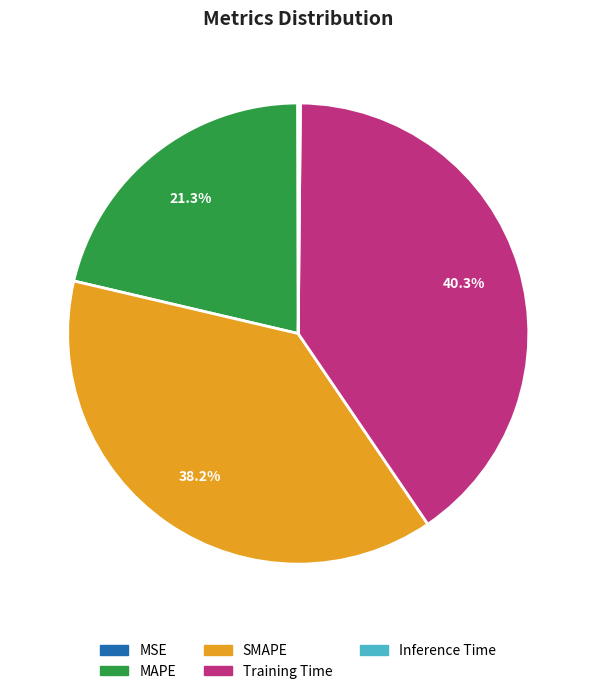

What is the largest slice in the pie chart?

Training Time